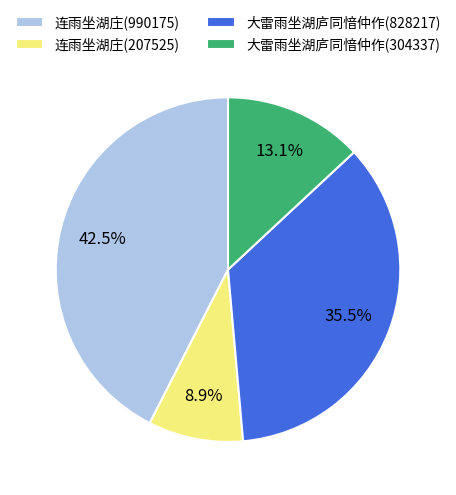

Approximately how many times larger is the value at 大雷雨坐湖庐同愔仲作(304337) compared to 连雨坐湖庄(207525)?

1.5